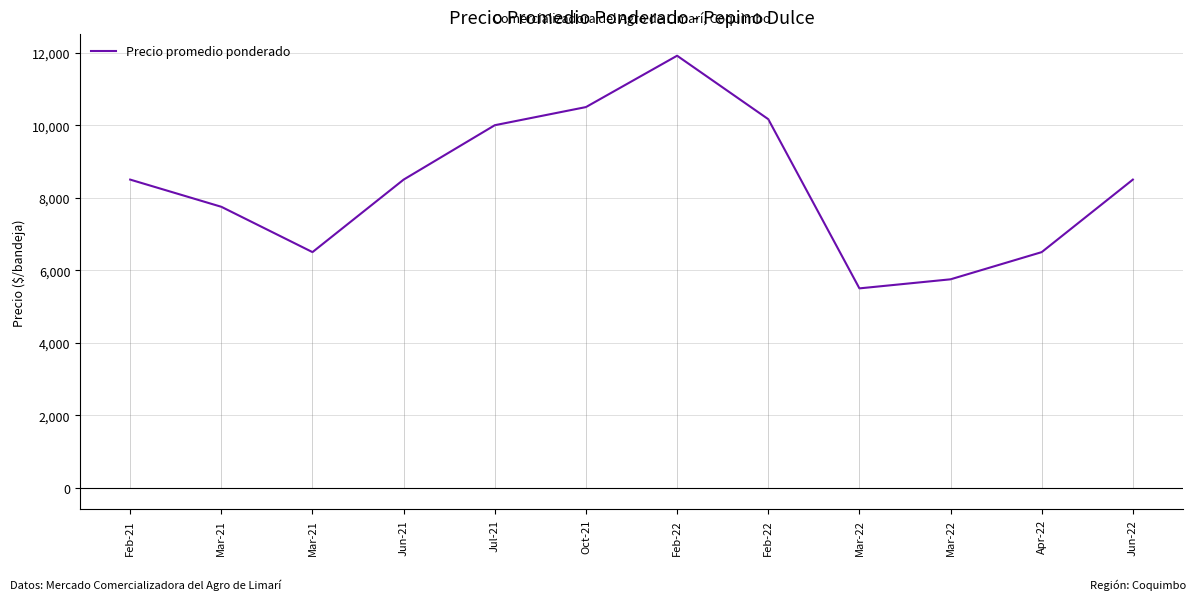

True or false: the data has more than 1 interior local peaks.

False